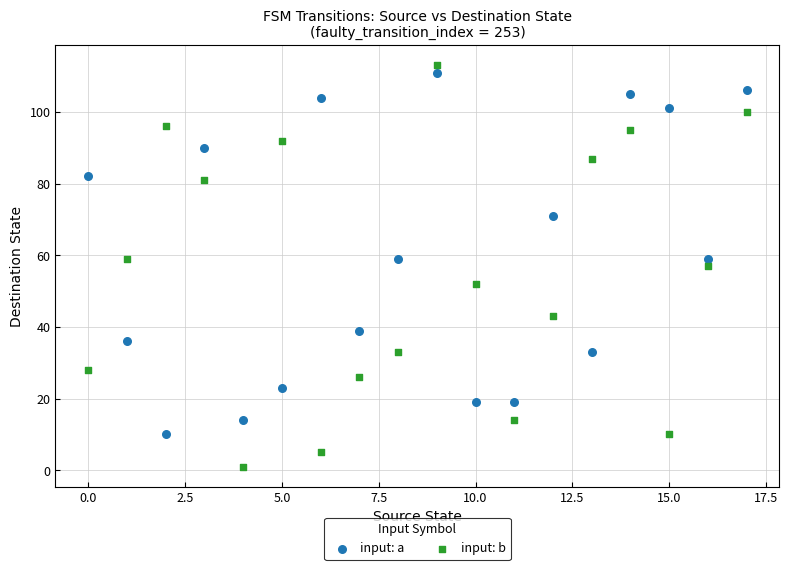

Which series has the widest spread of Y values?

input: b